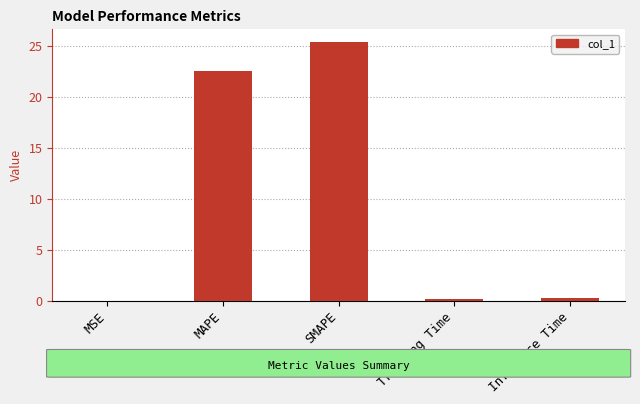

What is the sum of all values?

48.4